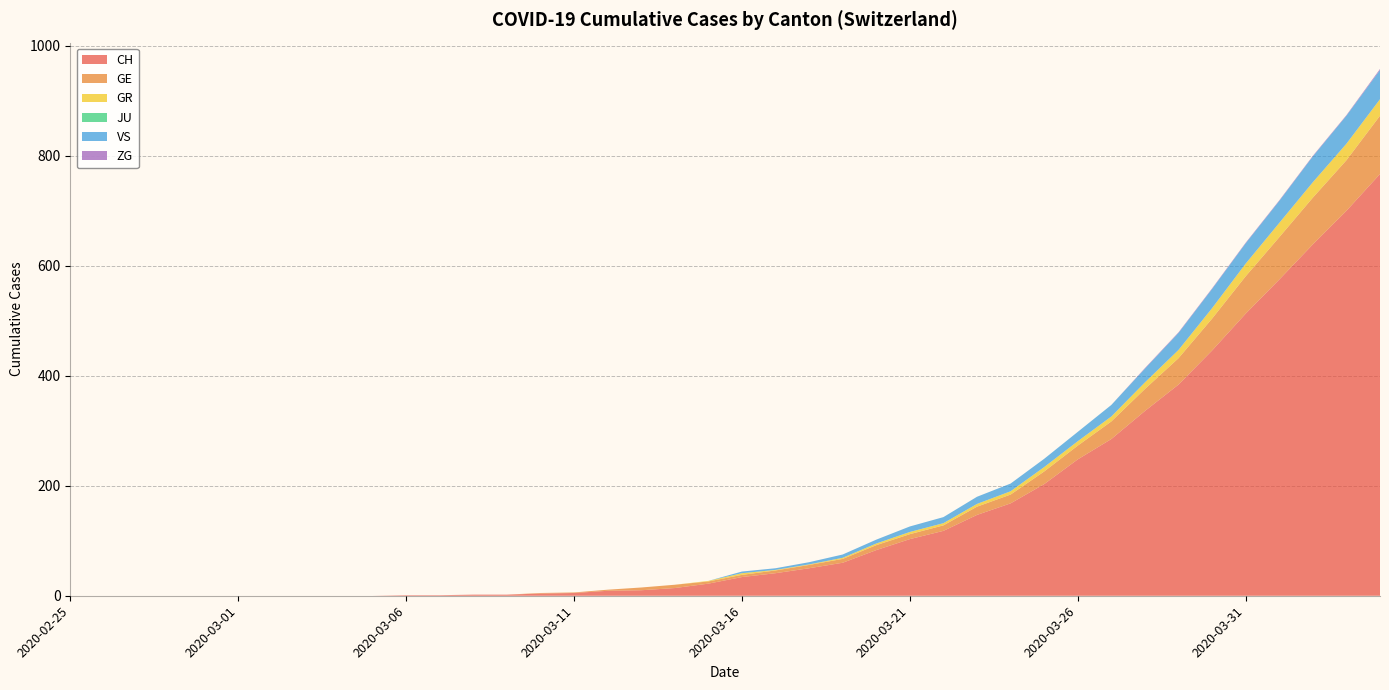

Reading right to left, list all the values displayed in this chart.

CH: 2020-04-04=767	2020-04-03=700	2020-04-02=639	2020-04-01=575	2020-03-31=513	2020-03-30=446	2020-03-29=384	2020-03-28=336	2020-03-27=285	2020-03-26=248	2020-03-25=203	2020-03-24=168	2020-03-23=147	2020-03-22=118	2020-03-21=103	2020-03-20=83	2020-03-19=60	2020-03-18=50	2020-03-17=41	2020-03-16=34	2020-03-15=22	2020-03-14=14	2020-03-13=10	2020-03-12=9	2020-03-11=5	2020-03-10=4	2020-03-09=2	2020-03-08=2	2020-03-07=1	2020-03-06=1	2020-03-05=0	2020-03-04=0	2020-03-03=0	2020-03-02=0	2020-03-01=0	2020-02-29=0	2020-02-28=0	2020-02-27=0	2020-02-26=0	2020-02-25=0
GE: 2020-04-04=106	2020-04-03=92	2020-04-02=85	2020-04-01=77	2020-03-31=68	2020-03-30=58	2020-03-29=48	2020-03-28=40	2020-03-27=32	2020-03-26=25	2020-03-25=23	2020-03-24=16	2020-03-23=15	2020-03-22=10	2020-03-21=9	2020-03-20=9	2020-03-19=7	2020-03-18=6	2020-03-17=5	2020-03-16=4	2020-03-15=4	2020-03-14=6	2020-03-13=5	2020-03-12=2	2020-03-11=1	2020-03-10=1	2020-03-09=0	2020-03-08=0	2020-03-07=0	2020-03-06=0	2020-03-05=0	2020-03-04=0	2020-03-03=0	2020-03-02=0	2020-03-01=0	2020-02-29=0	2020-02-28=0	2020-02-27=0	2020-02-26=0	2020-02-25=0
GR: 2020-04-04=30	2020-04-03=30	2020-04-02=28	2020-04-01=26	2020-03-31=23	2020-03-30=19	2020-03-29=15	2020-03-28=12	2020-03-27=9	2020-03-26=8	2020-03-25=8	2020-03-24=6	2020-03-23=5	2020-03-22=4	2020-03-21=4	2020-03-20=3	2020-03-19=2	2020-03-18=1	2020-03-17=1	2020-03-16=3	2020-03-15=1	2020-03-14=0	2020-03-13=0	2020-03-12=0	2020-03-11=0	2020-03-10=0	2020-03-09=0	2020-03-08=0	2020-03-07=0	2020-03-06=0	2020-03-05=0	2020-03-04=0	2020-03-03=0	2020-03-02=0	2020-03-01=0	2020-02-29=0	2020-02-28=0	2020-02-27=0	2020-02-26=0	2020-02-25=0
JU: 2020-04-04=0	2020-04-03=0	2020-04-02=0	2020-04-01=0	2020-03-31=0	2020-03-30=0	2020-03-29=0	2020-03-28=0	2020-03-27=0	2020-03-26=0	2020-03-25=0	2020-03-24=0	2020-03-23=0	2020-03-22=0	2020-03-21=0	2020-03-20=0	2020-03-19=0	2020-03-18=0	2020-03-17=0	2020-03-16=0	2020-03-15=0	2020-03-14=0	2020-03-13=0	2020-03-12=0	2020-03-11=0	2020-03-10=0	2020-03-09=0	2020-03-08=0	2020-03-07=0	2020-03-06=0	2020-03-05=0	2020-03-04=0	2020-03-03=0	2020-03-02=0	2020-03-01=0	2020-02-29=0	2020-02-28=0	2020-02-27=0	2020-02-26=0	2020-02-25=0
VS: 2020-04-04=53	2020-04-03=51	2020-04-02=47	2020-04-01=40	2020-03-31=37	2020-03-30=35	2020-03-29=31	2020-03-28=25	2020-03-27=21	2020-03-26=17	2020-03-25=15	2020-03-24=14	2020-03-23=13	2020-03-22=11	2020-03-21=10	2020-03-20=7	2020-03-19=6	2020-03-18=4	2020-03-17=3	2020-03-16=3	2020-03-15=0	2020-03-14=0	2020-03-13=0	2020-03-12=0	2020-03-11=0	2020-03-10=0	2020-03-09=0	2020-03-08=0	2020-03-07=0	2020-03-06=0	2020-03-05=0	2020-03-04=0	2020-03-03=0	2020-03-02=0	2020-03-01=0	2020-02-29=0	2020-02-28=0	2020-02-27=0	2020-02-26=0	2020-02-25=0
ZG: 2020-04-04=2	2020-04-03=1	2020-04-02=1	2020-04-01=1	2020-03-31=1	2020-03-30=1	2020-03-29=1	2020-03-28=1	2020-03-27=0	2020-03-26=0	2020-03-25=0	2020-03-24=0	2020-03-23=0	2020-03-22=0	2020-03-21=0	2020-03-20=0	2020-03-19=0	2020-03-18=0	2020-03-17=0	2020-03-16=0	2020-03-15=0	2020-03-14=0	2020-03-13=0	2020-03-12=0	2020-03-11=0	2020-03-10=0	2020-03-09=0	2020-03-08=0	2020-03-07=0	2020-03-06=0	2020-03-05=0	2020-03-04=0	2020-03-03=0	2020-03-02=0	2020-03-01=0	2020-02-29=0	2020-02-28=0	2020-02-27=0	2020-02-26=0	2020-02-25=0